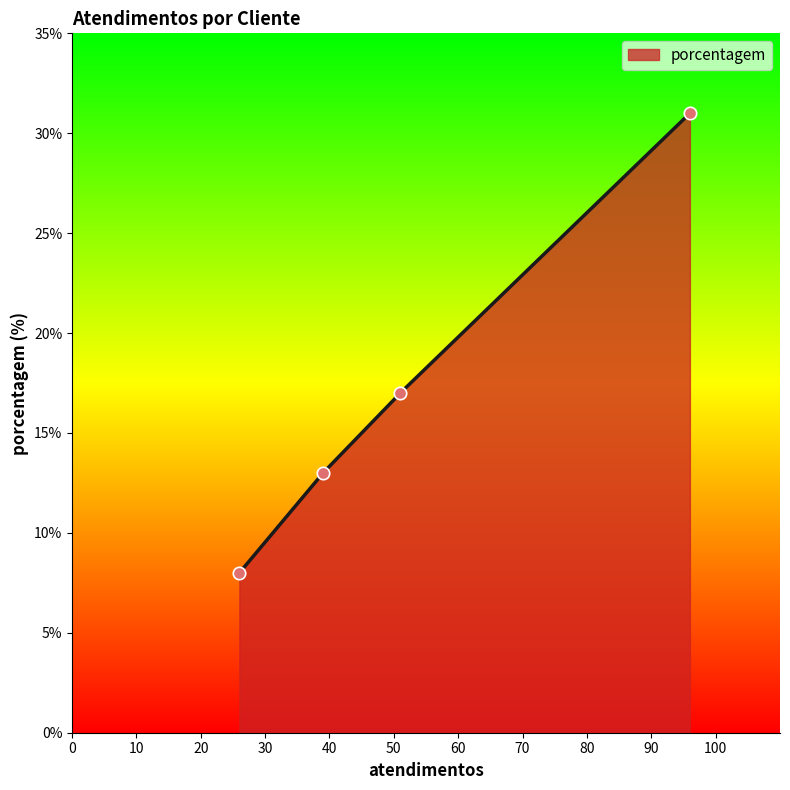

What is the highest value of the porcentagem series?

31.0